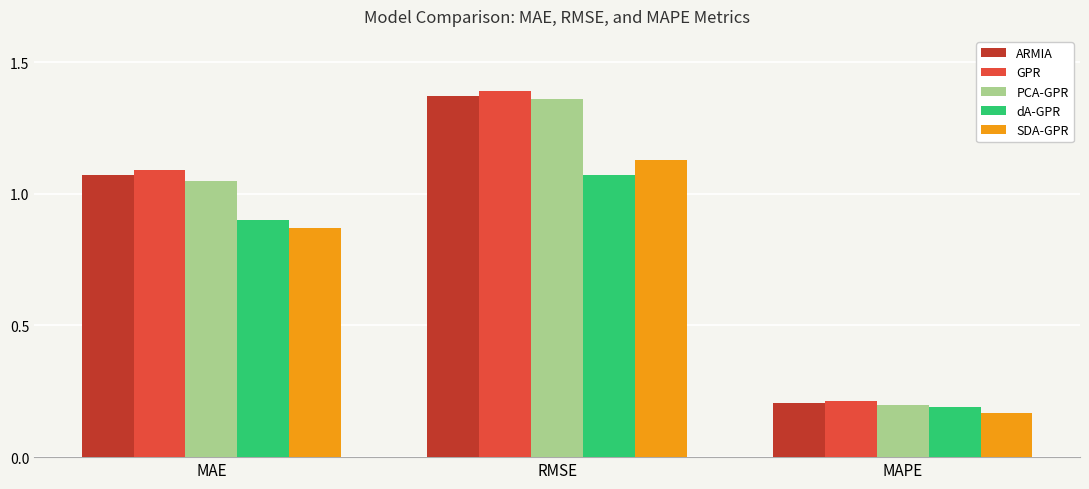

How many series are shown in this chart?

5